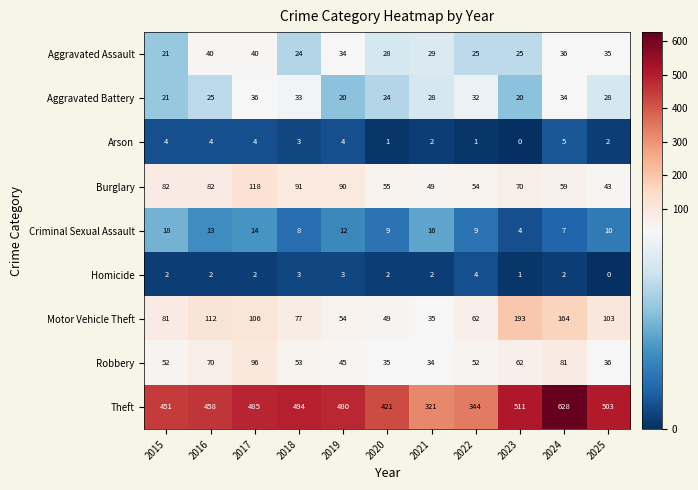

How many distinct data groups are displayed?

9